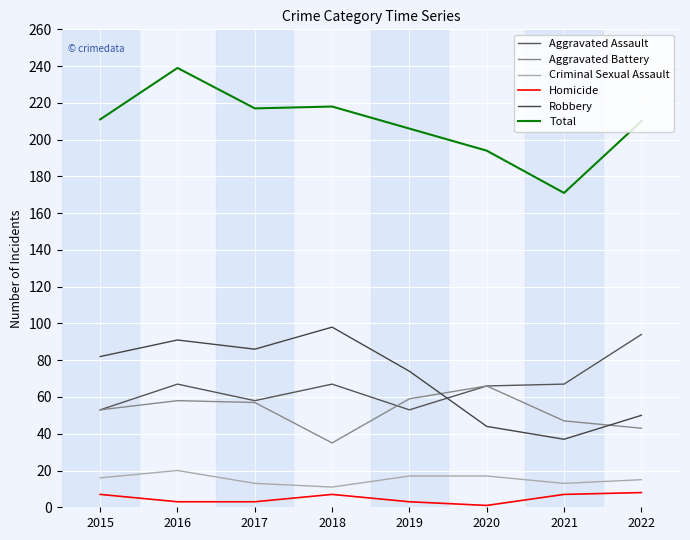

Which series changed the most between 2015 and 2018?

Aggravated Battery